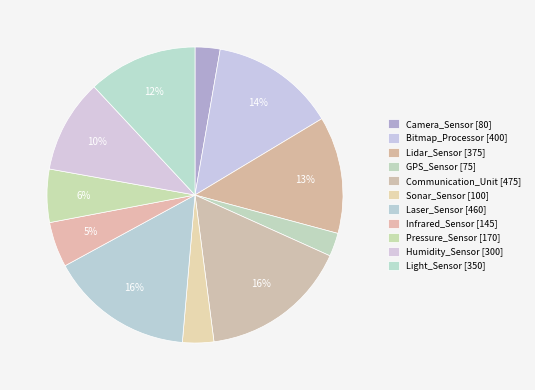

To the nearest percent, what percentage of the pie is Pressure_Sensor?

6%